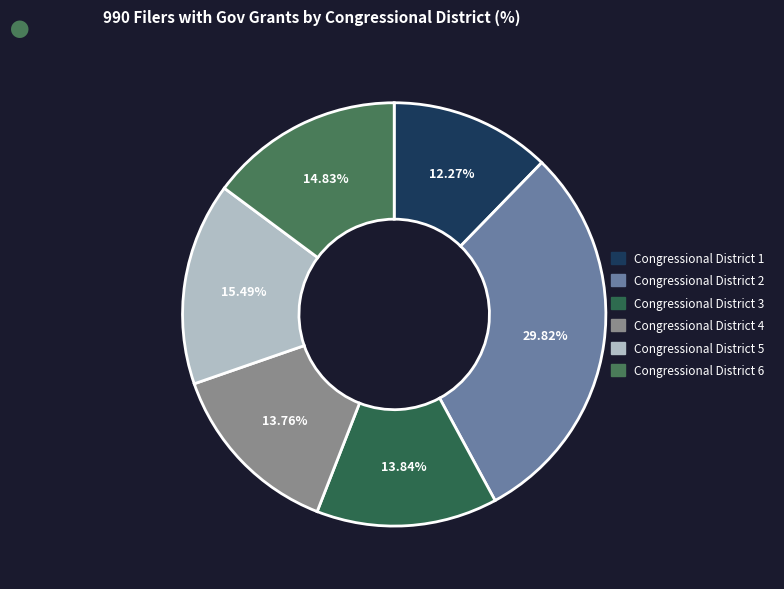

Which category has the biggest portion of the pie?

Congressional District 2